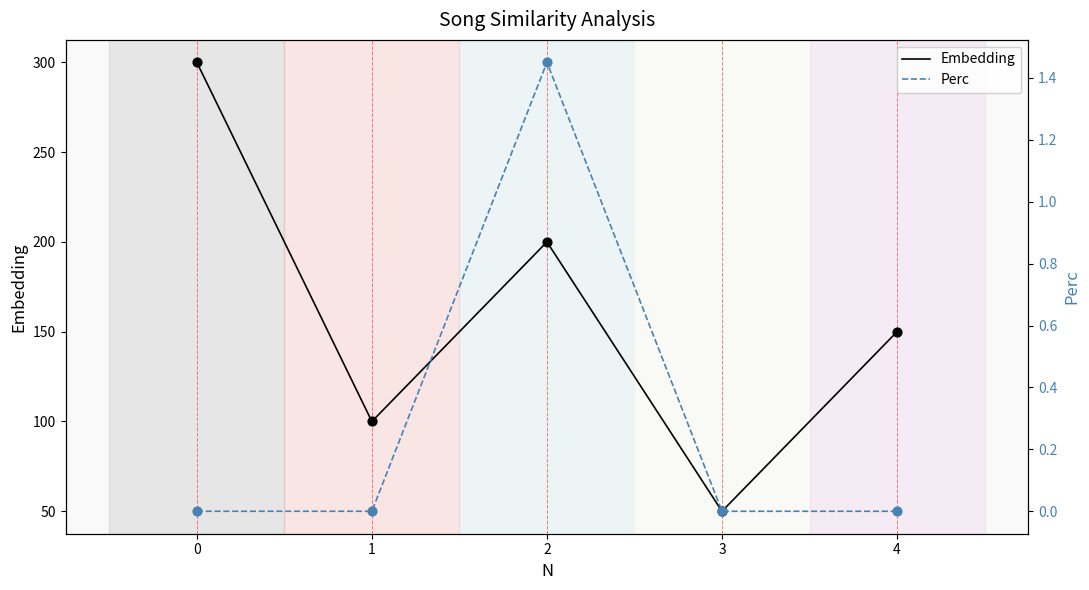

Is the value of Embedding at 0 greater than the value of Perc at 0?

Yes